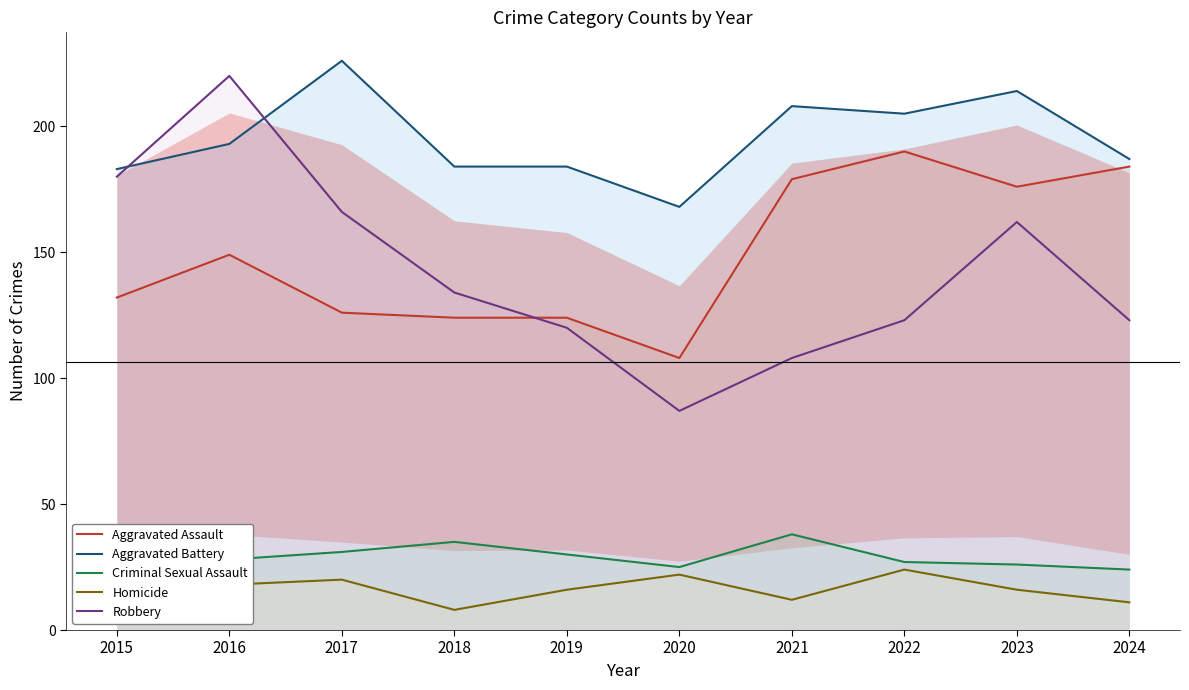

Reading left to right, extract all data points from this chart.

Aggravated Assault: 132	149	126	124	124	108	179	190	176	184
Aggravated Battery: 183	193	226	184	184	168	208	205	214	187
Criminal Sexual Assault: 21	28	31	35	30	25	38	27	26	24
Homicide: 15	18	20	8	16	22	12	24	16	11
Robbery: 180	220	166	134	120	87	108	123	162	123